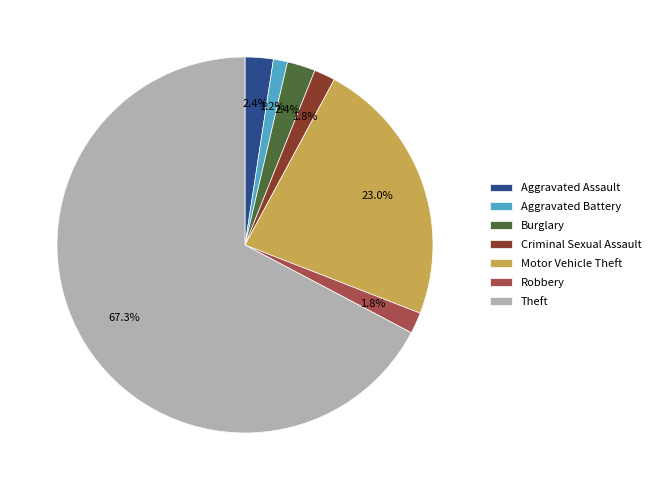

To the nearest percent, what is the difference between the largest and smallest slice percentages?

66%